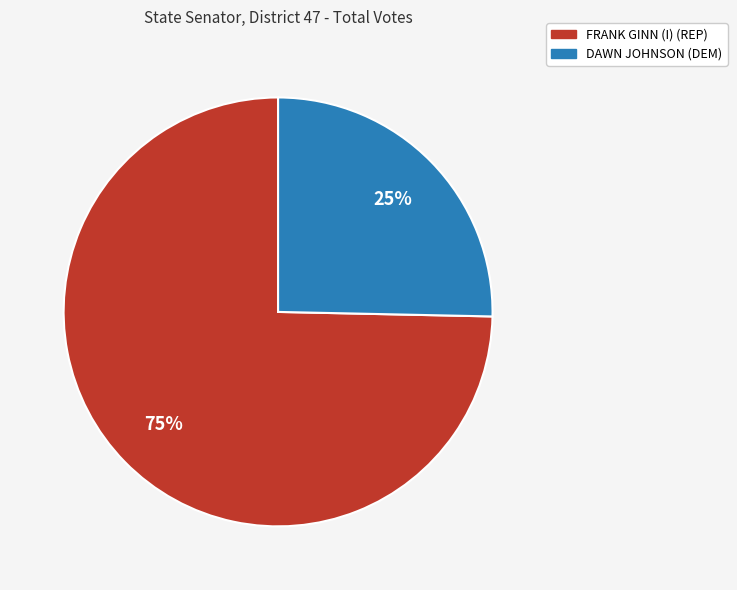

How many segments does this pie chart have?

2